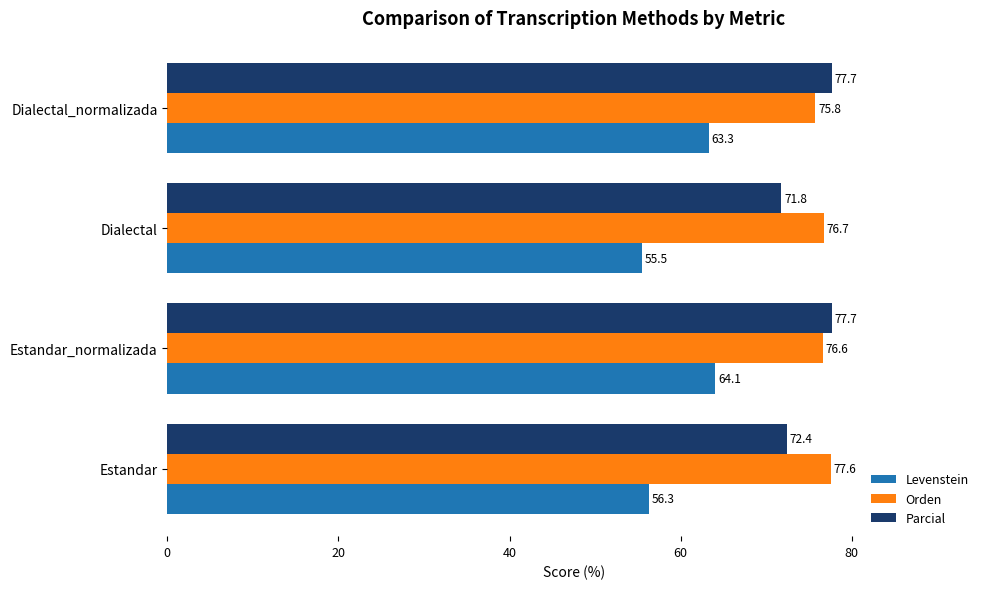

How many Orden values are between 76 and 77?

2